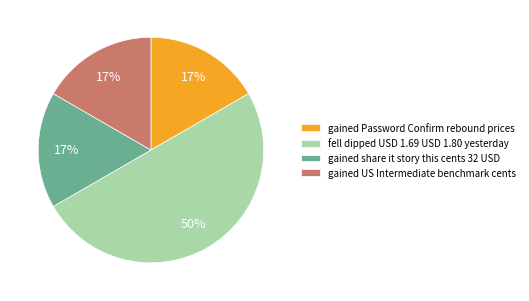

Is the sum of gained Password Confirm rebound prices and fell dipped USD 1.69 USD 1.80 yesterday greater than half?

Yes